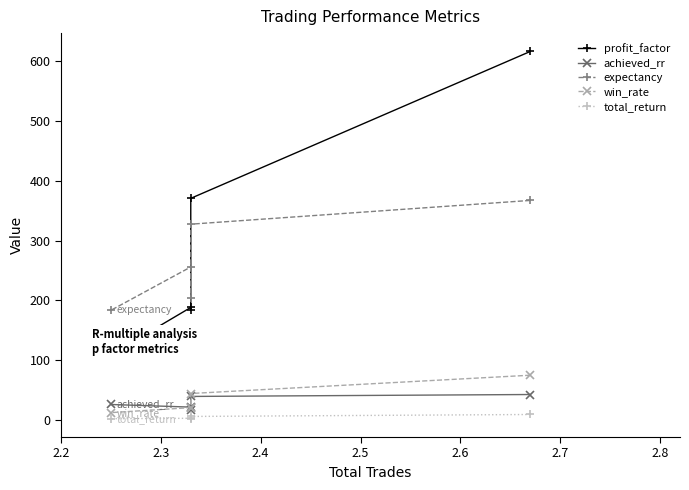

Between 2.3 and 2.5, which series saw the biggest shift?

profit_factor